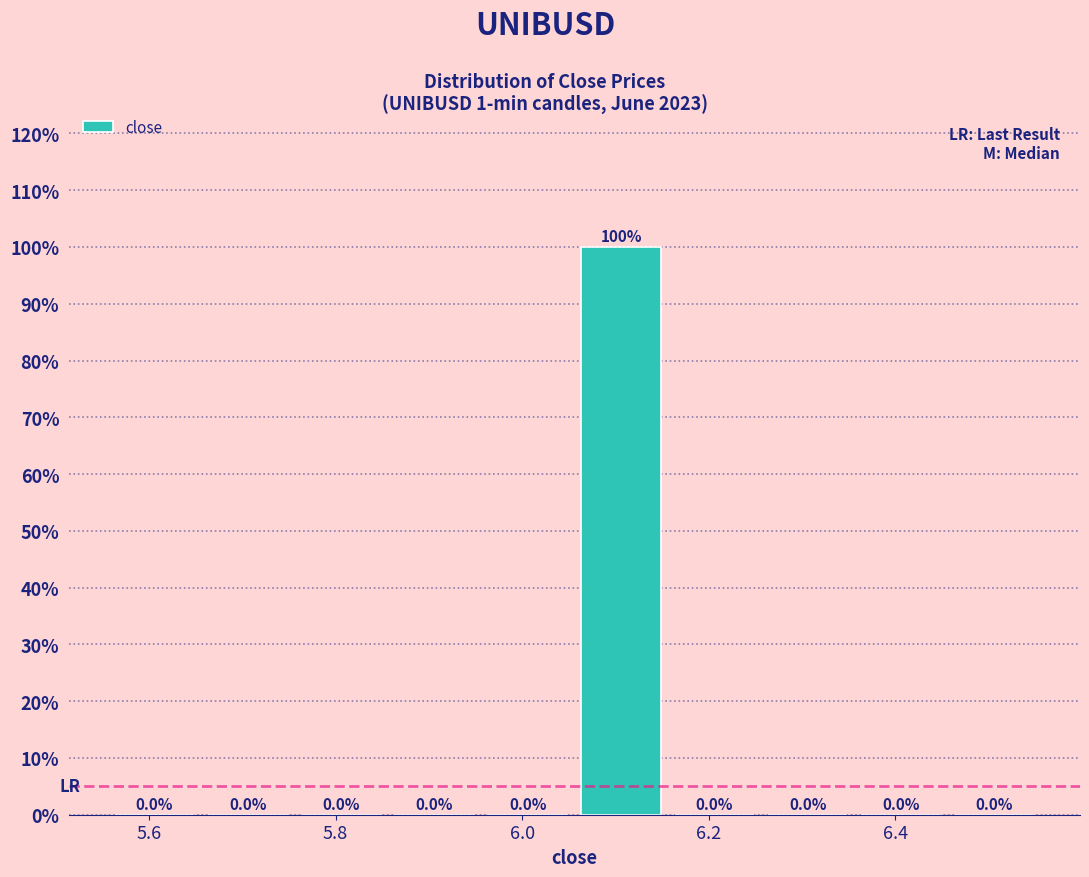

How tall is the bar that spans 6.056 to 6.156 on the x-axis? The bar edges are not printed on the chart, so give them approximately, as read against the axis.

100.0